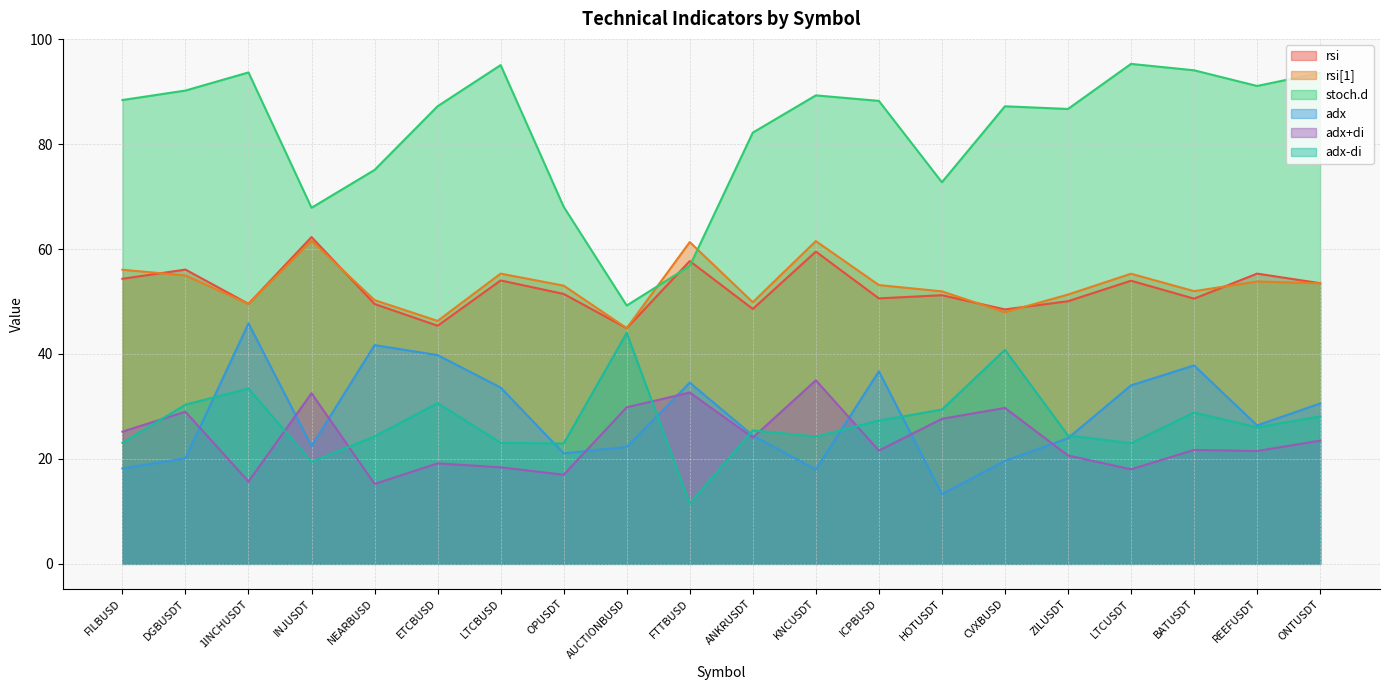

How many lines are shown in the chart?

6